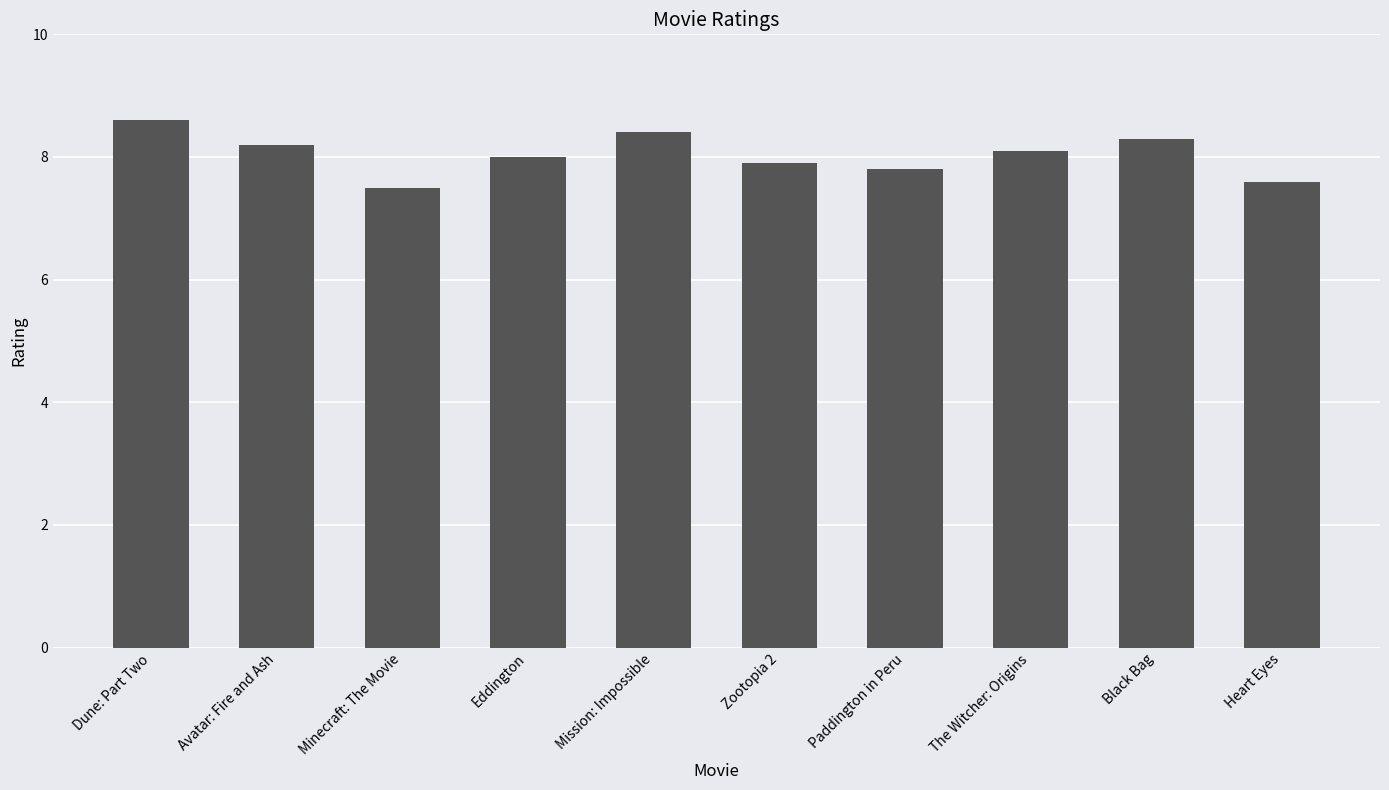

Where does the data first go above 8?

Dune: Part Two